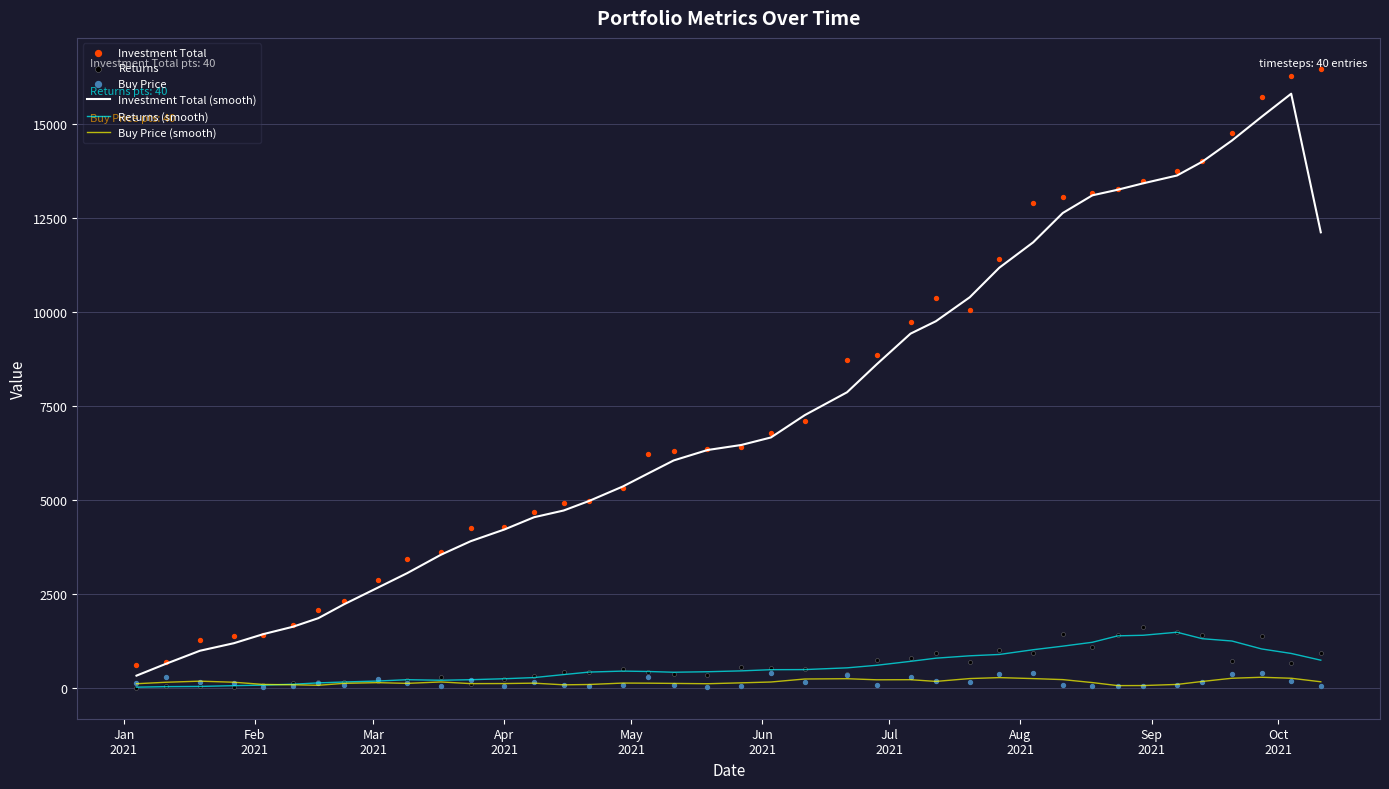

What are all the series names shown in the legend?

Investment Total (smooth), Returns (smooth), Buy Price (smooth), Investment Total, Returns, Buy Price